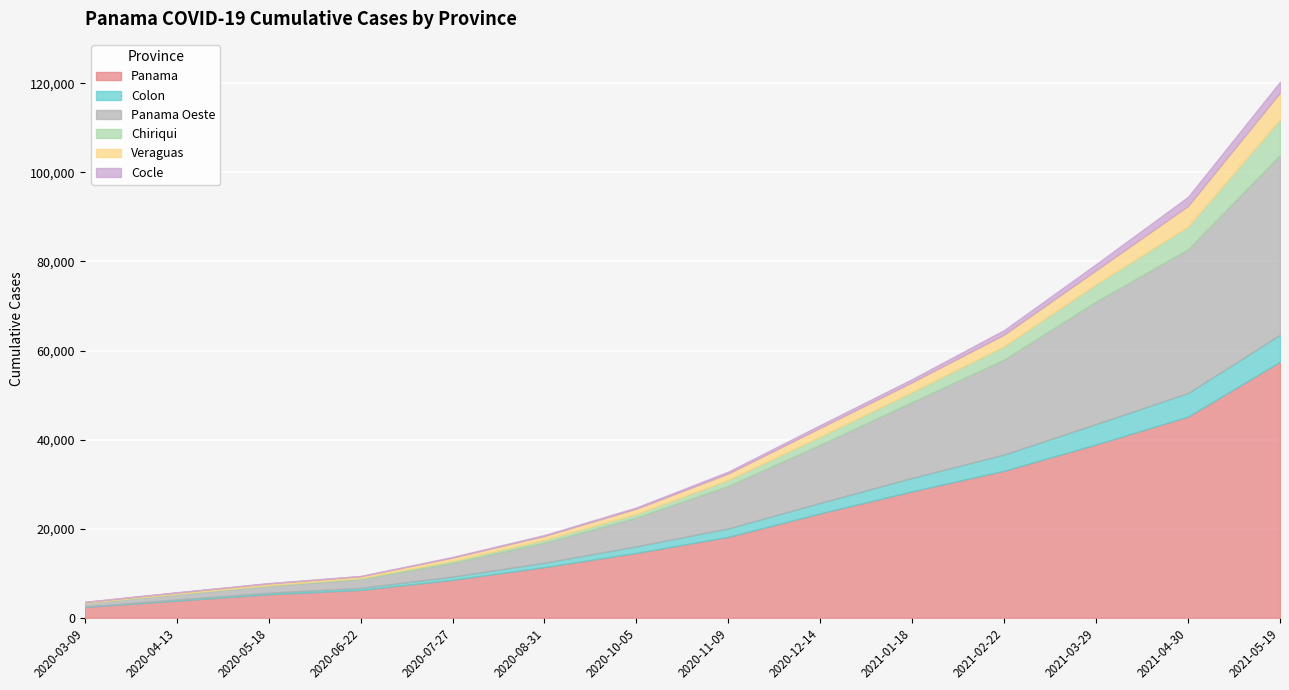

At which category is the sum across all series the highest?

2021-05-19